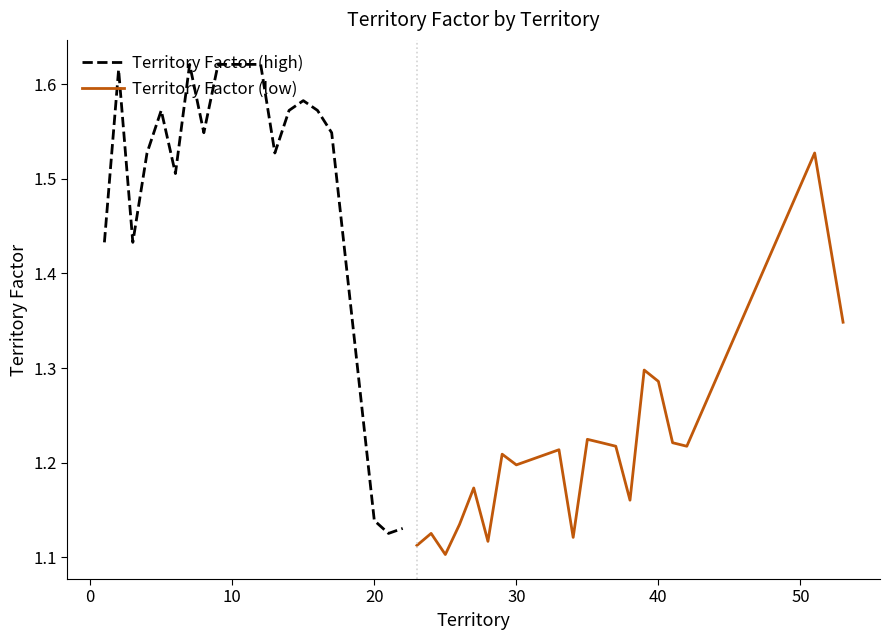

In Territory Factor (low), how many points are higher than both neighbors (excluding endpoints)?

7